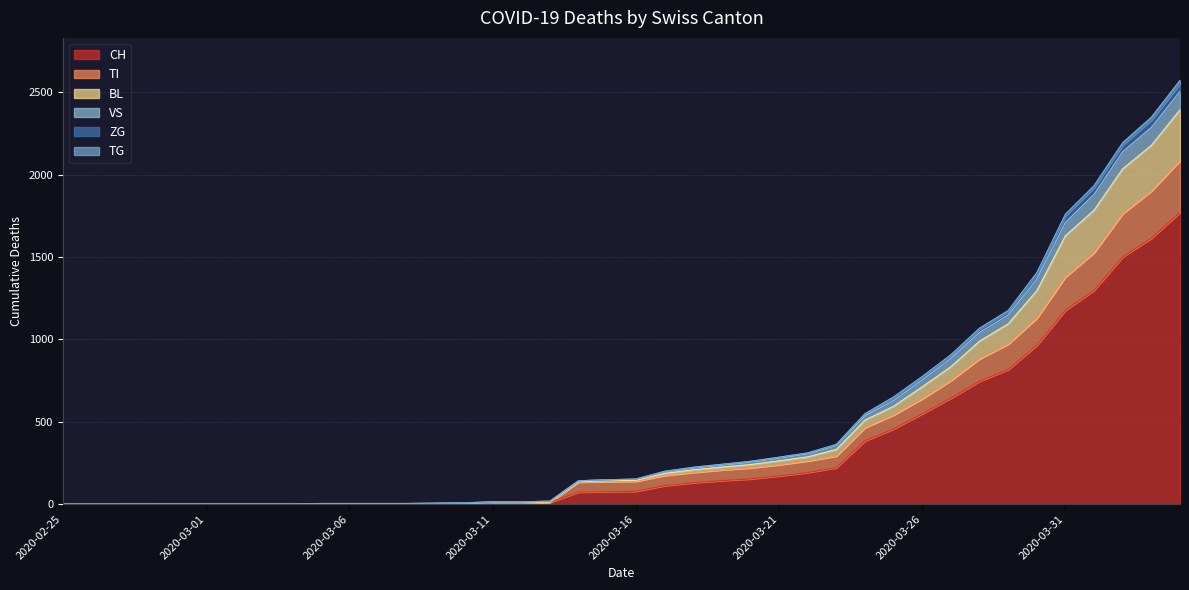

How many lines are shown in the chart?

6